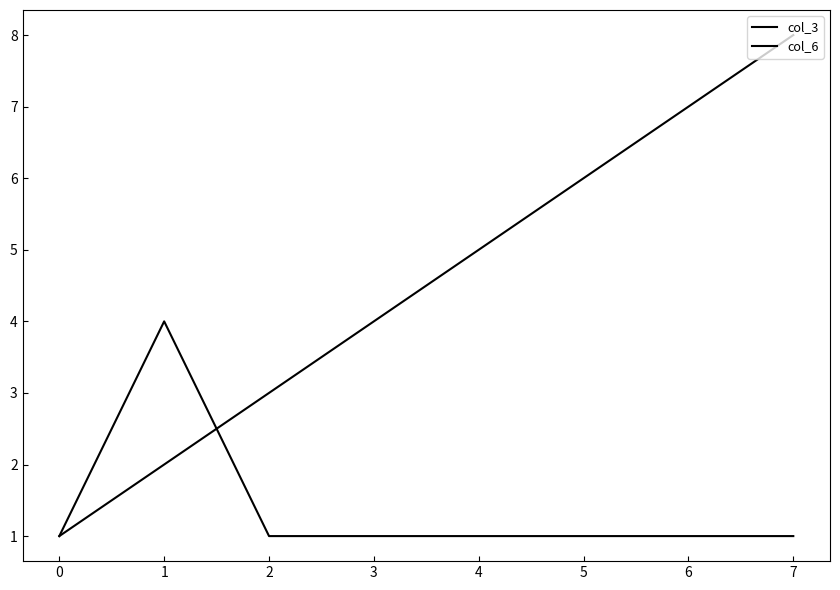

What is the value of the col_3 point at the 6th from the left?

6